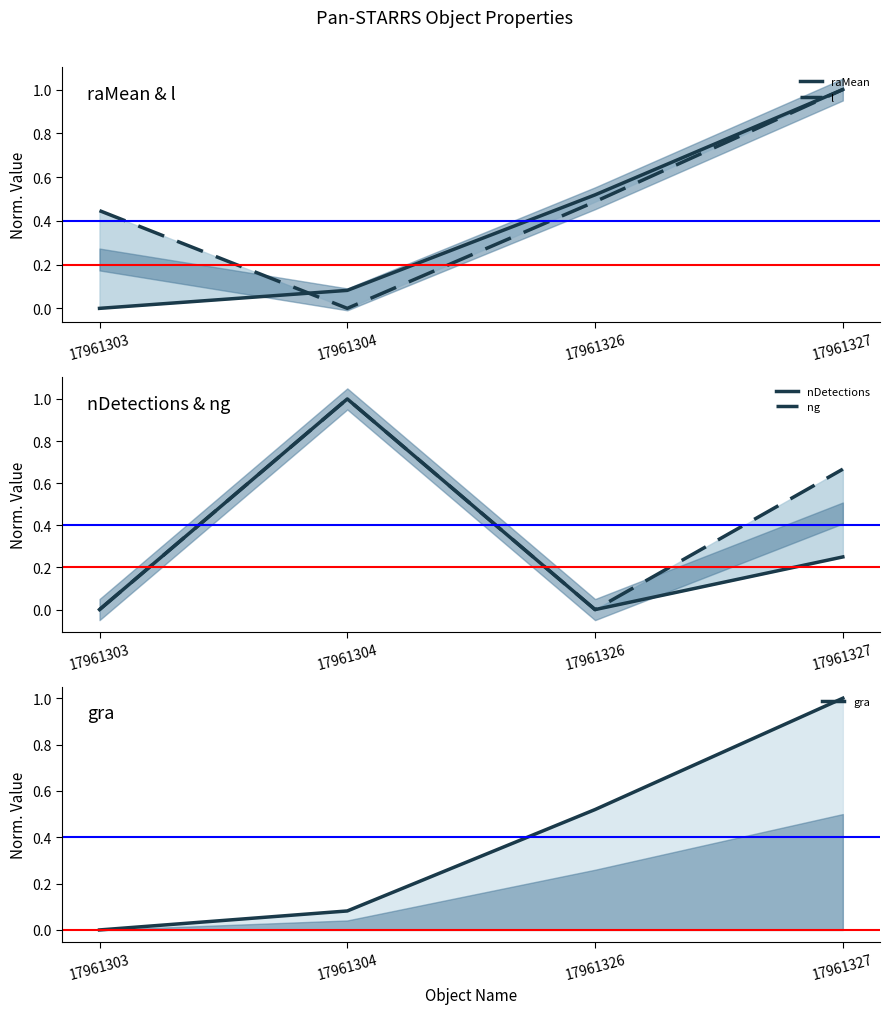

True or false: gra has more than 2 points higher than both neighbors.

False